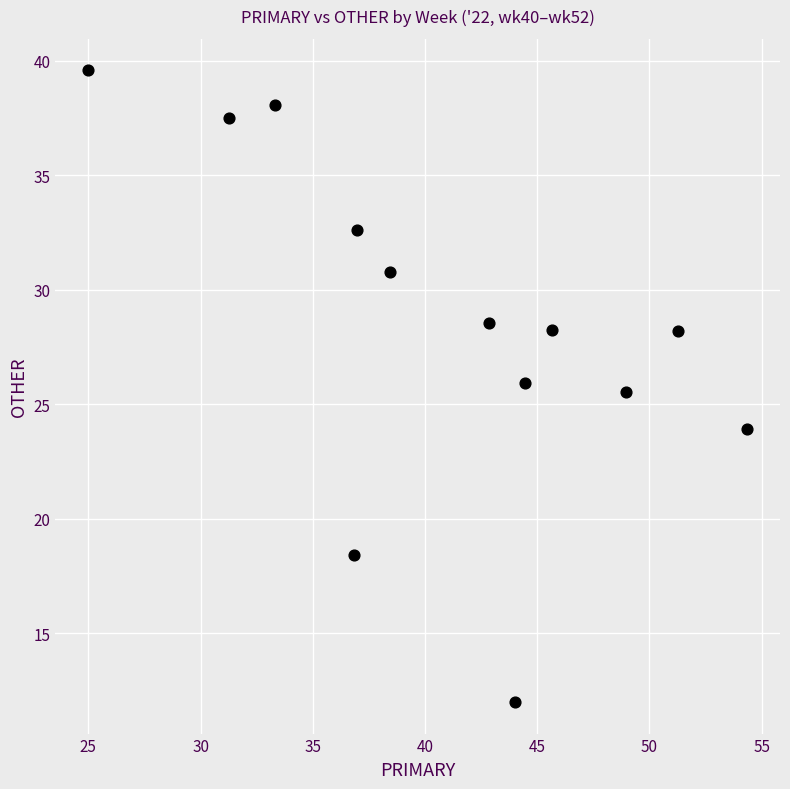

What is the range of X values (max minus min)?

29.3